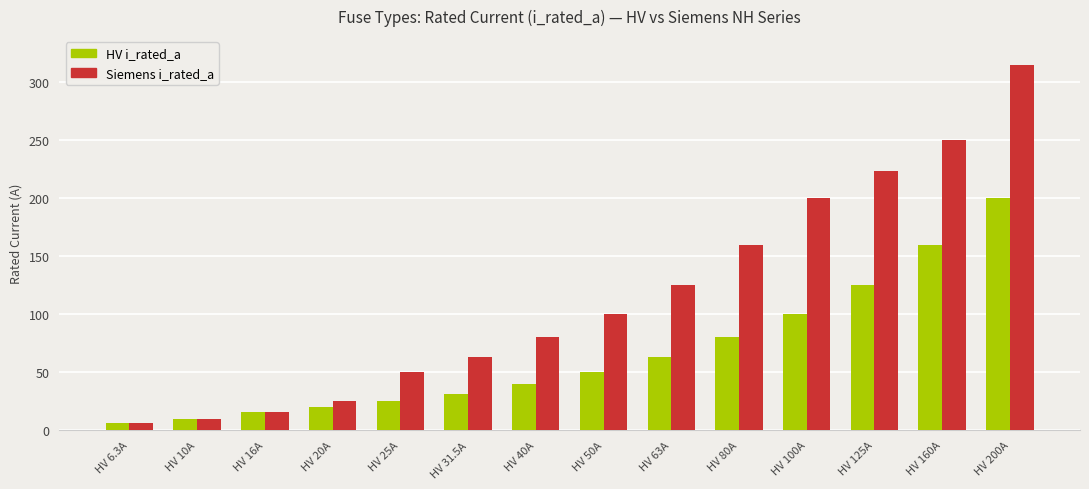

Which series changed the most between HV 20A and HV 31.5A?

Siemens i_rated_a